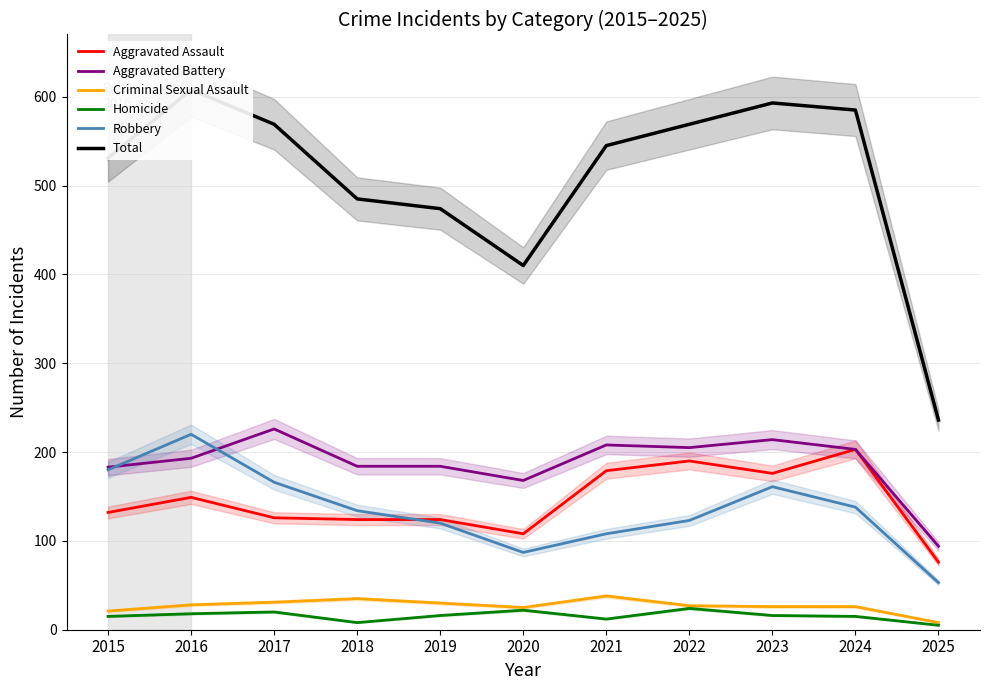

How many values in the Aggravated Battery series are below 193?

5